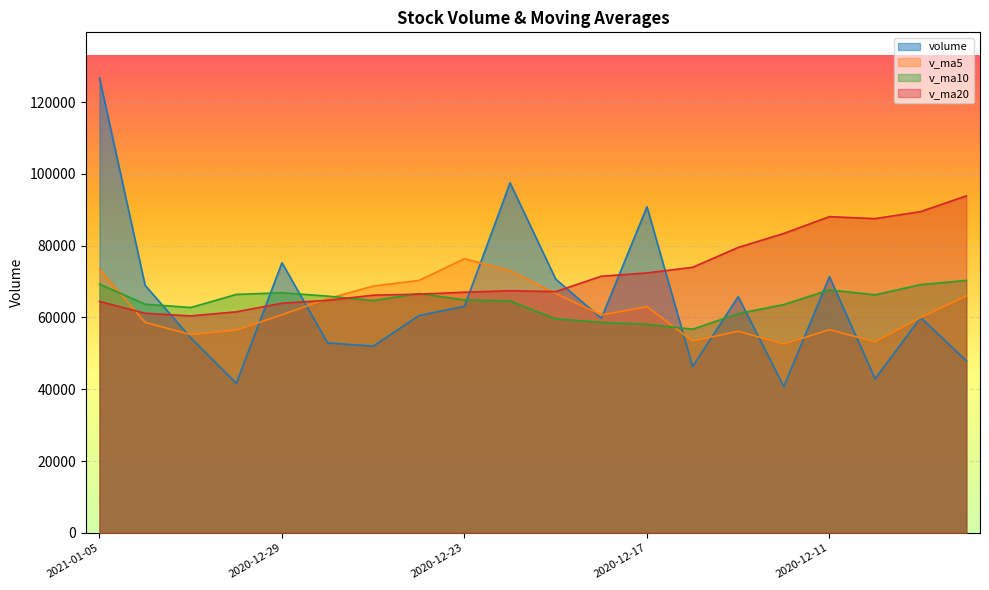

How many times do volume and v_ma10 cross each other?

9